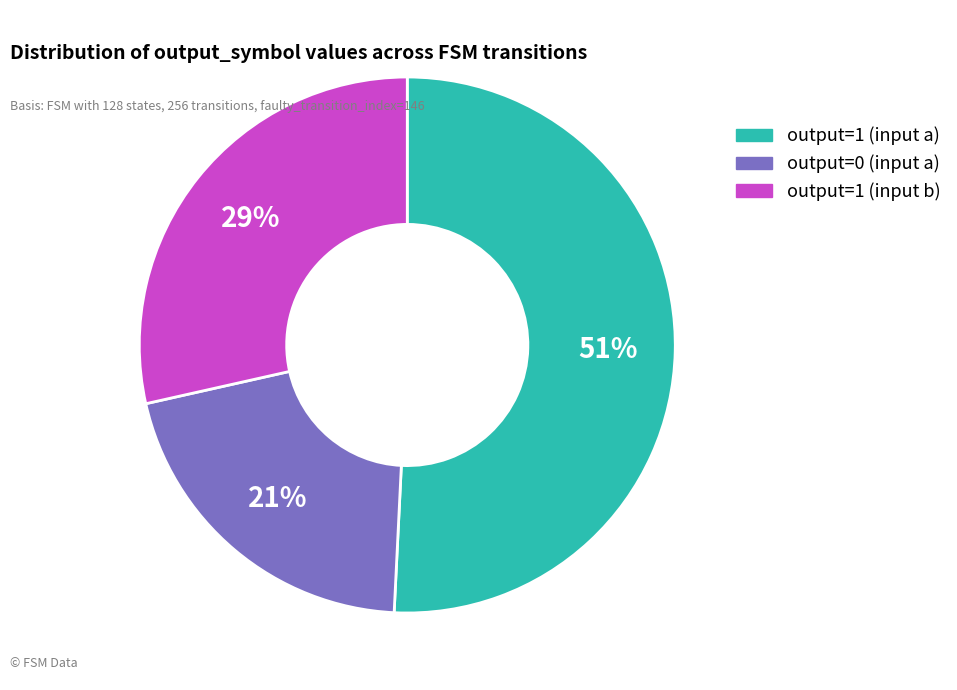

To the nearest percent, what is the difference between the largest and smallest slice percentages?

30%